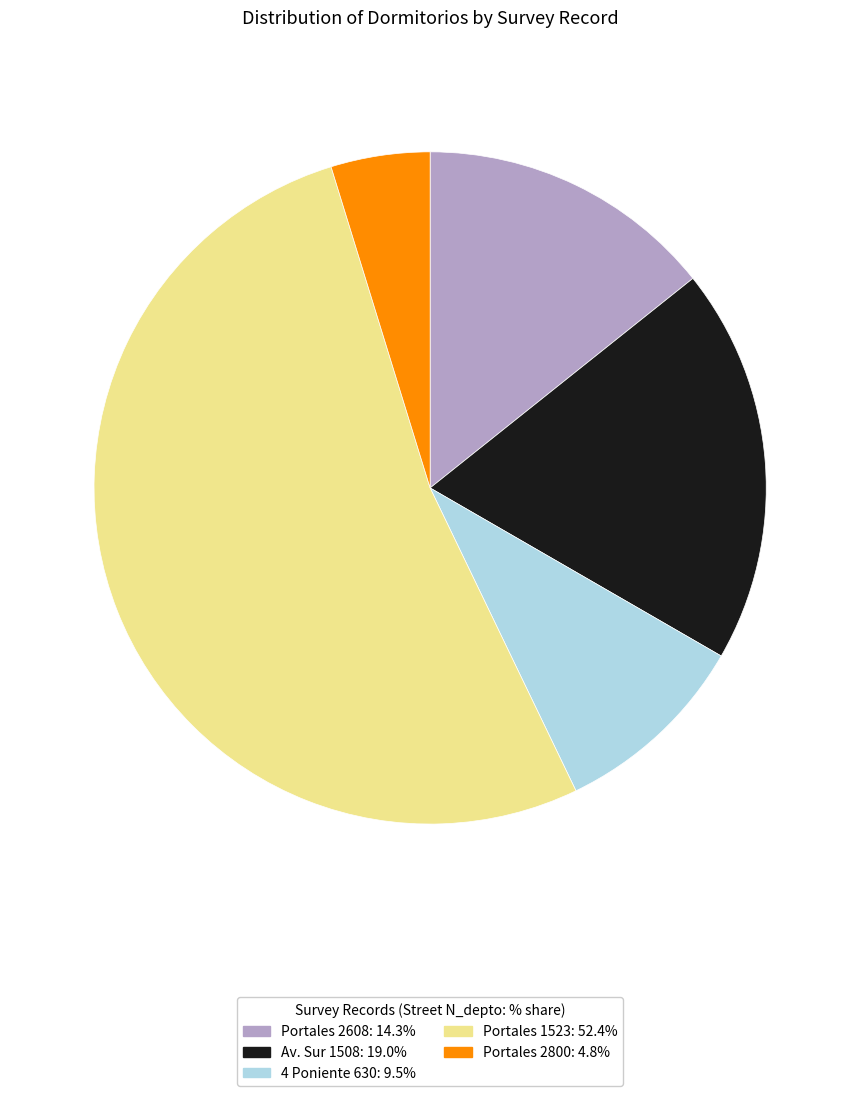

Is there a majority slice in this chart?

Yes